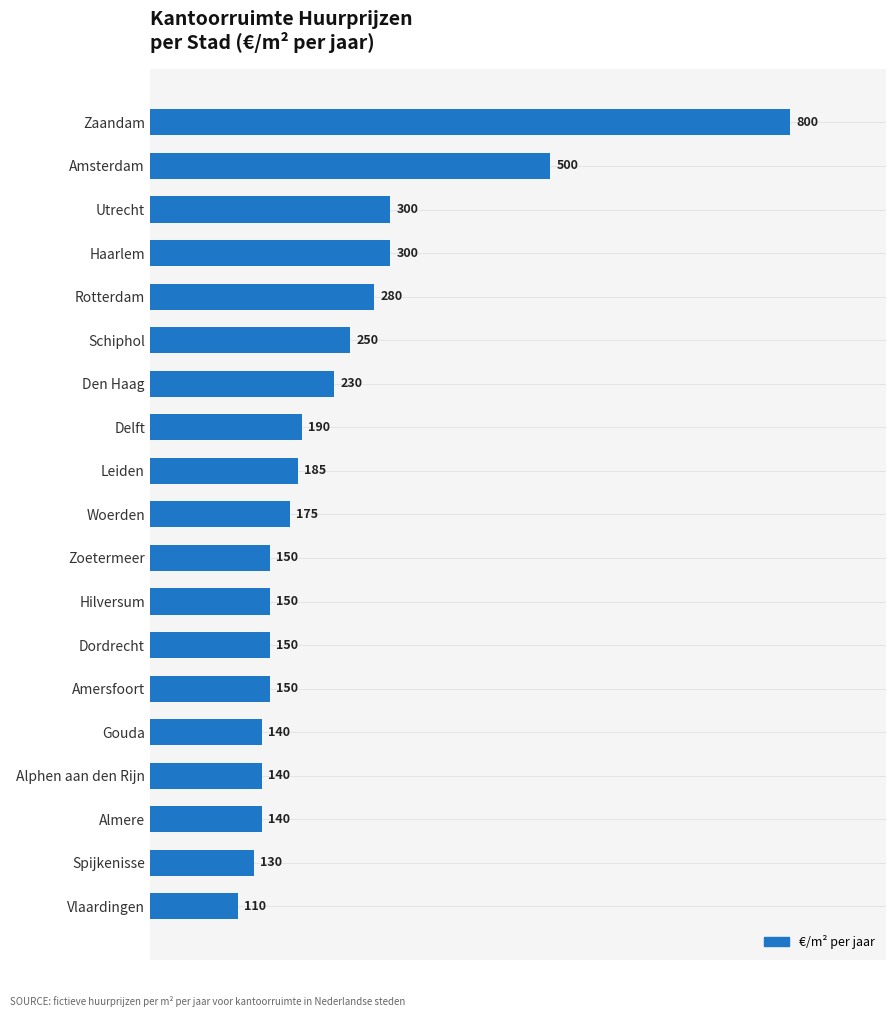

What is the difference between the maximum and second lowest values?

670